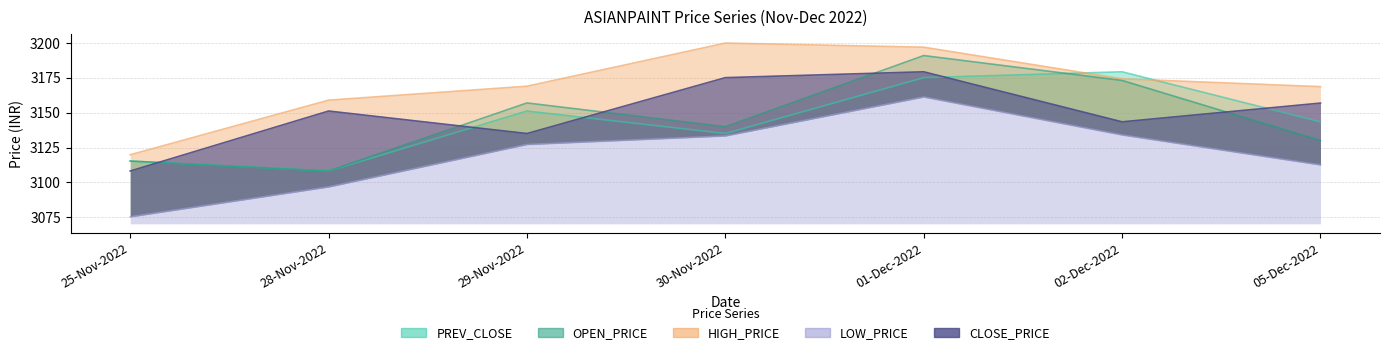

How many interior local peaks does the HIGH_PRICE series have?

1